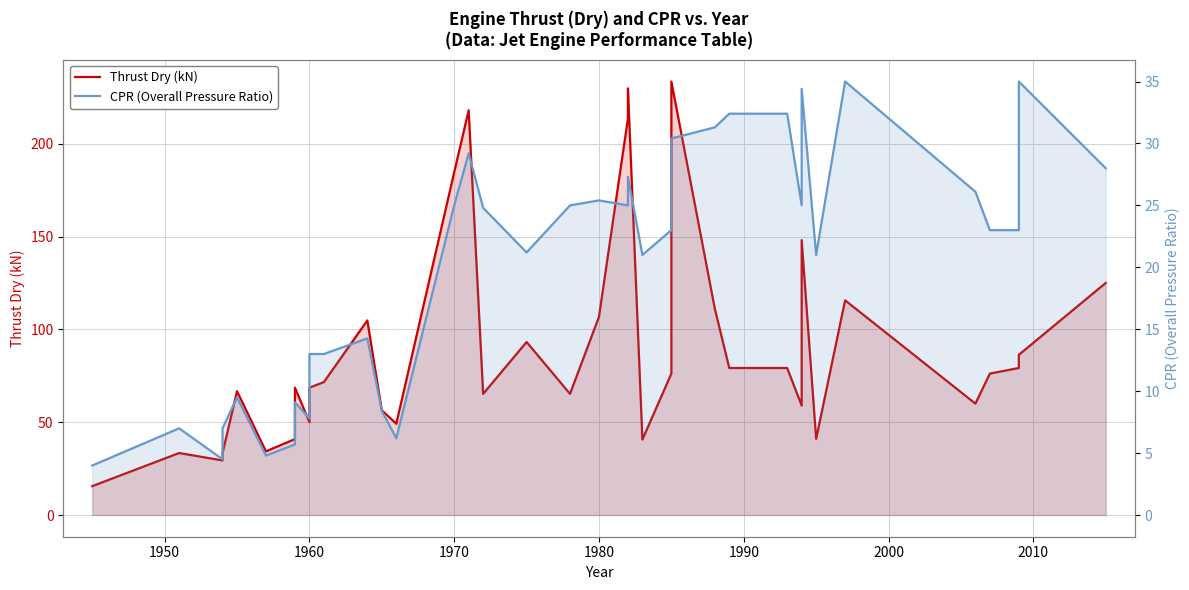

True or false: Thrust Dry (kN) and CPR (Overall Pressure Ratio) cross at least once.

False